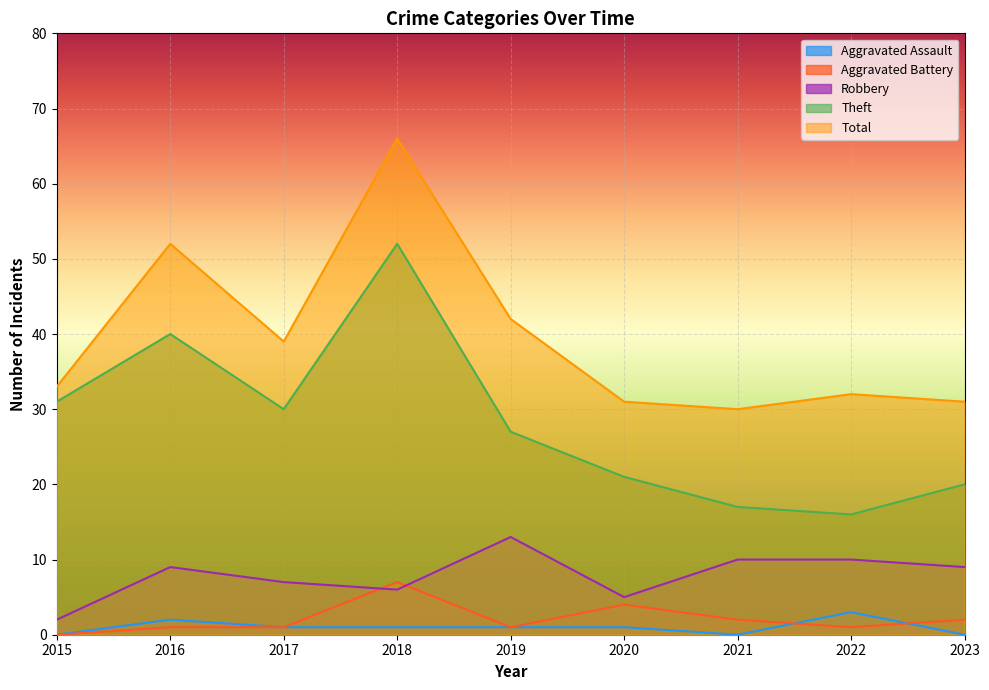

The Robbery series shows 1 at 2015. True or false?

False